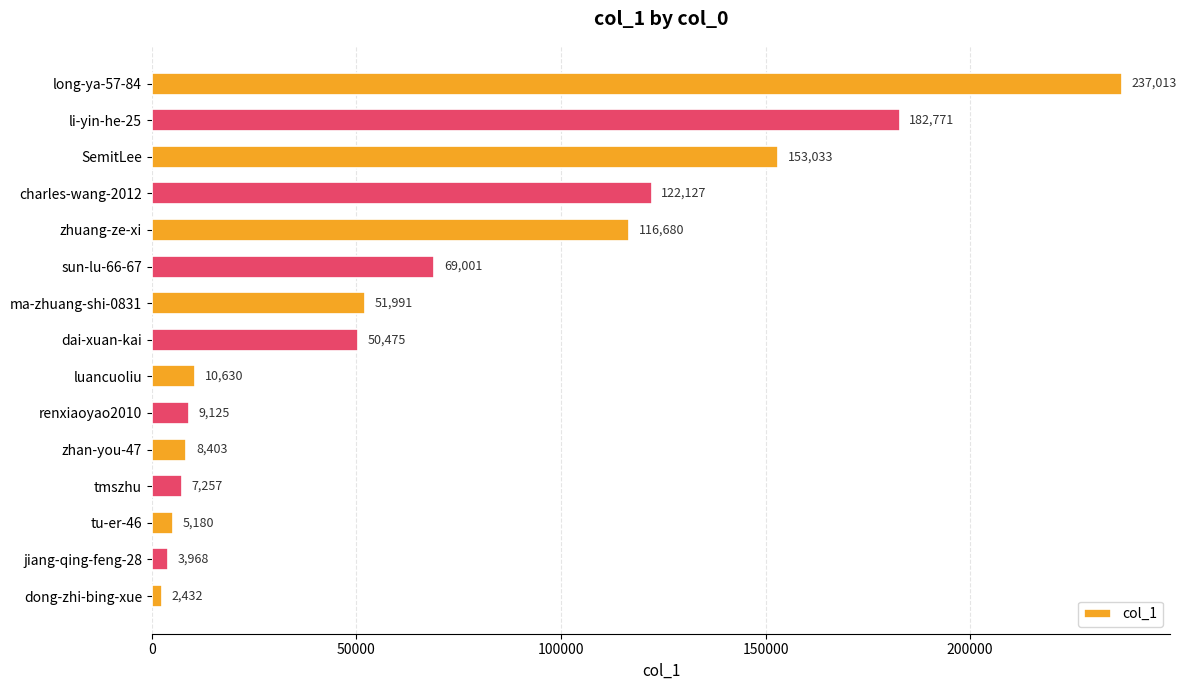

The chart shows a value of 72617 at dai-xuan-kai. True or false?

False